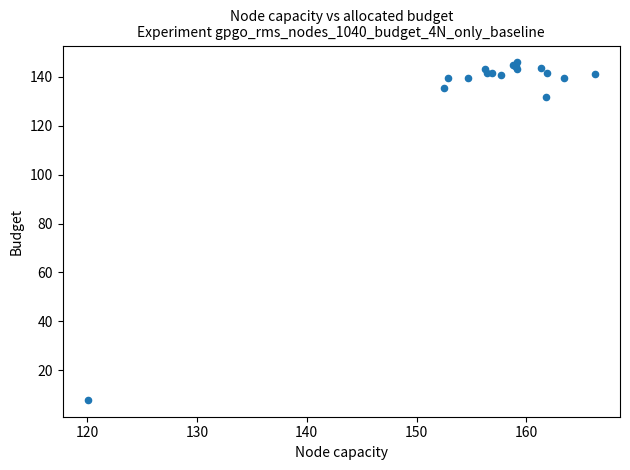

What Y value in the scatter plot is closest to 76?

131.7